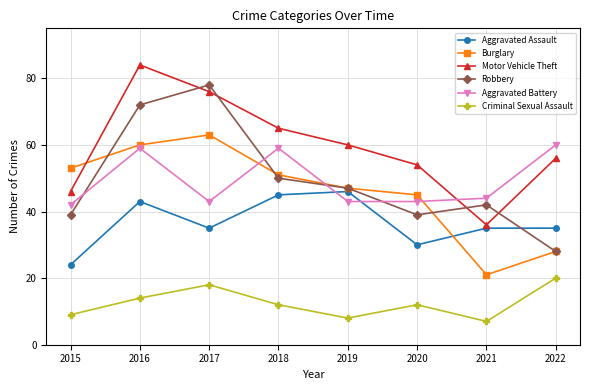

The Robbery series shows 78 at 2017. True or false?

True